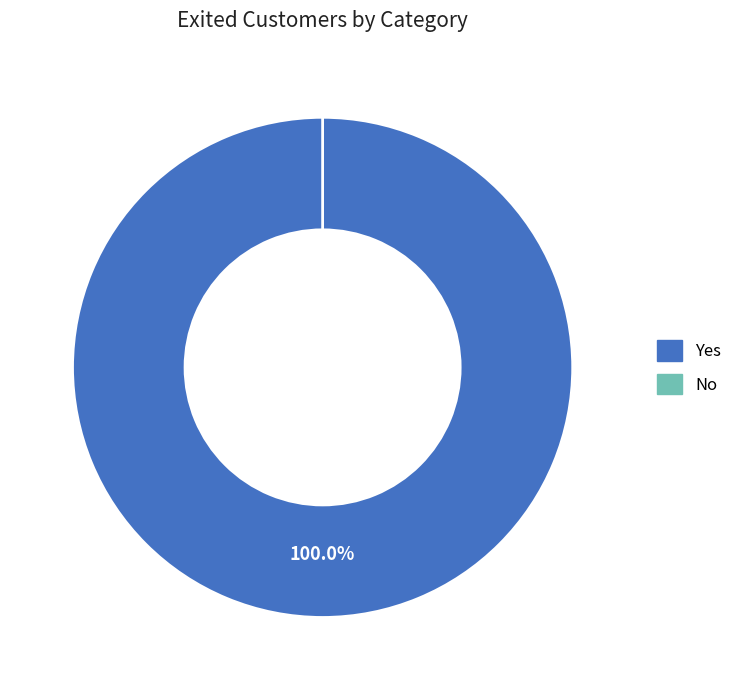

Is the sum of Yes and No greater than half?

Yes